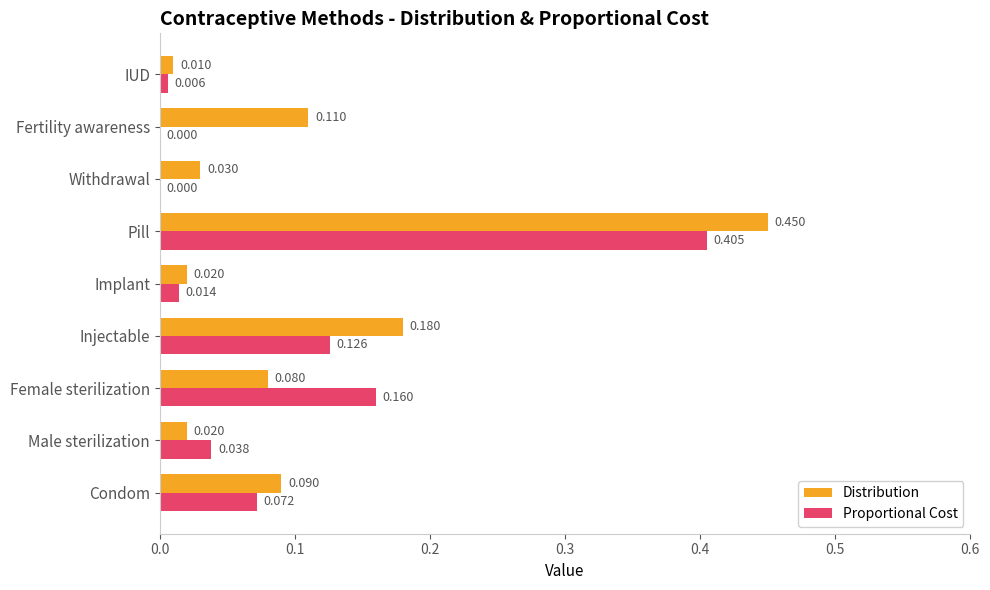

What are all the series names shown in the legend?

Distribution, Proportional Cost